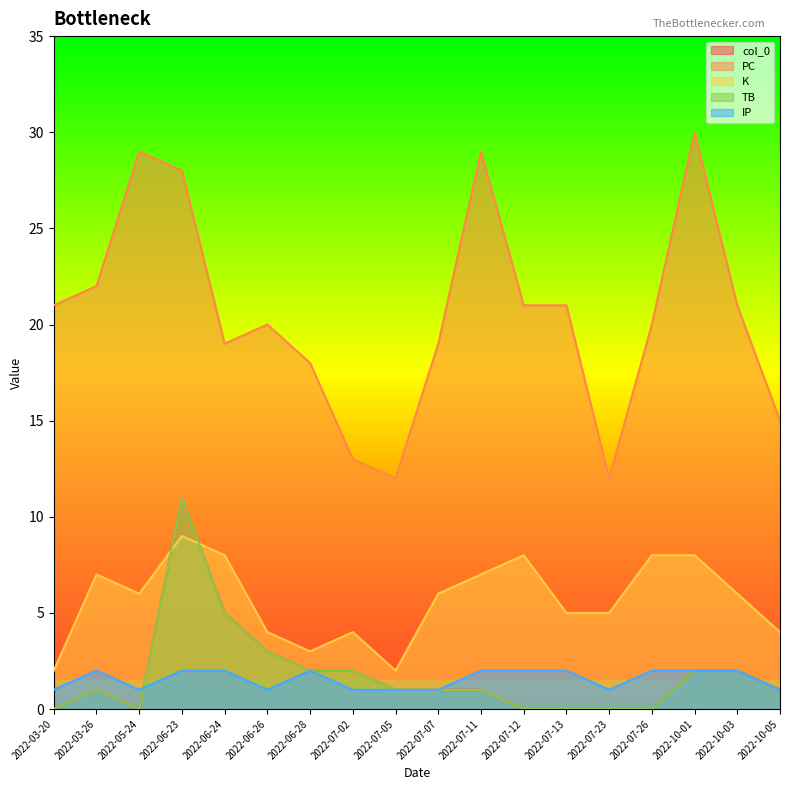

At which category does PC reach its first local valley?

2022-06-24